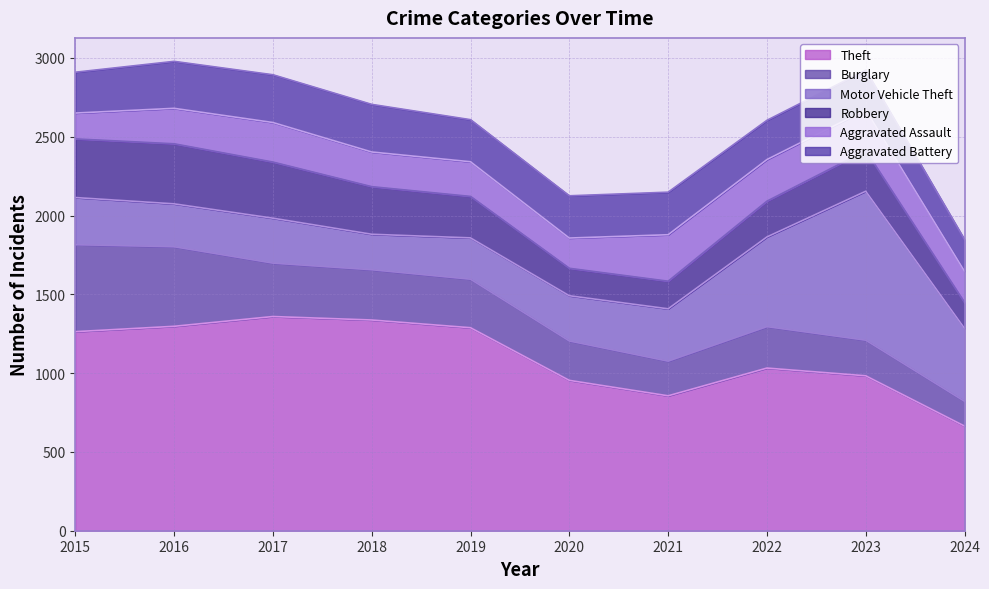

Is the value of Theft at 2024 greater than the value of Burglary at 2017?

Yes